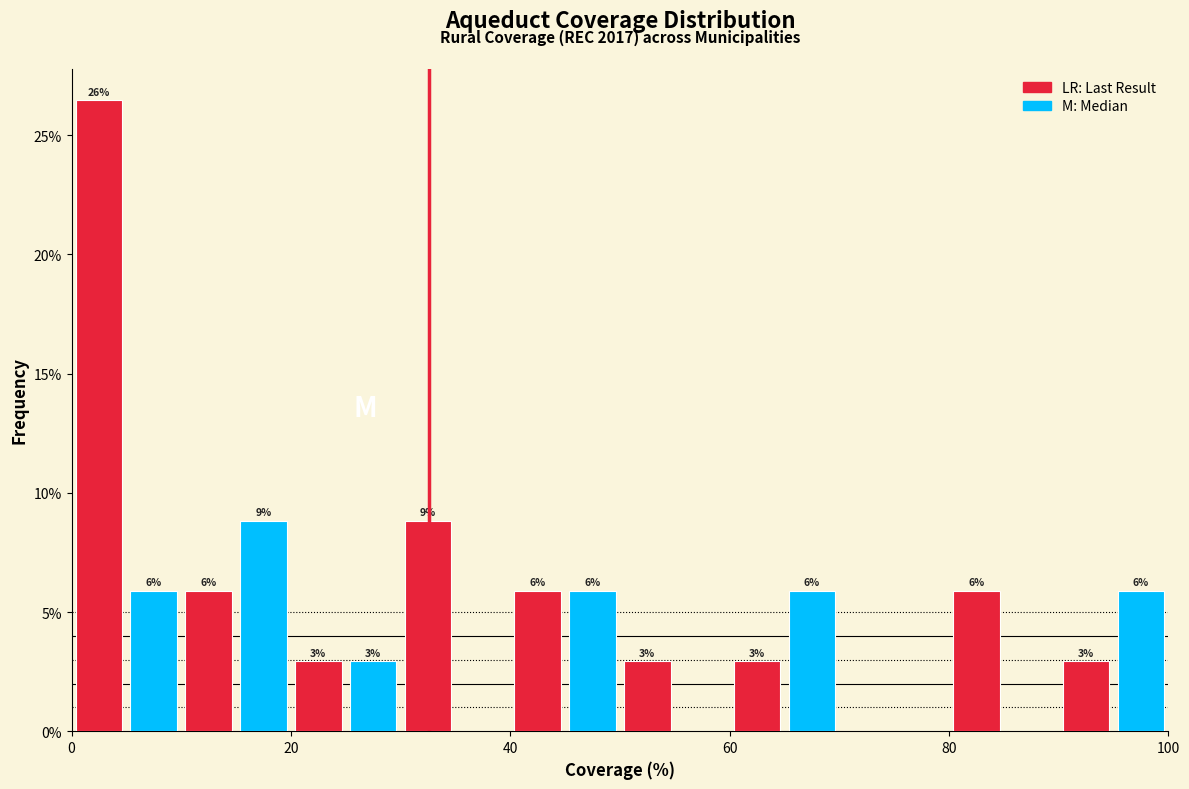

Around what value on the x-axis is the tallest bar? Give the approximate position of its centre, as read against the axis.

2